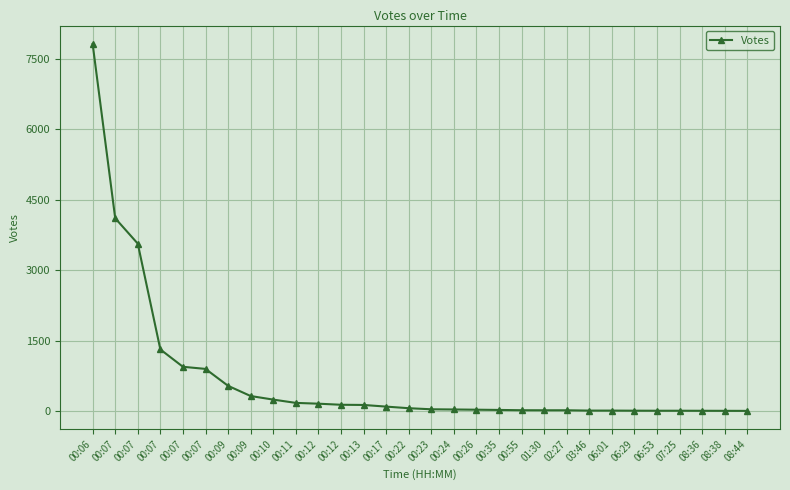

The chart shows a value of 249 at 00:10. True or false?

True